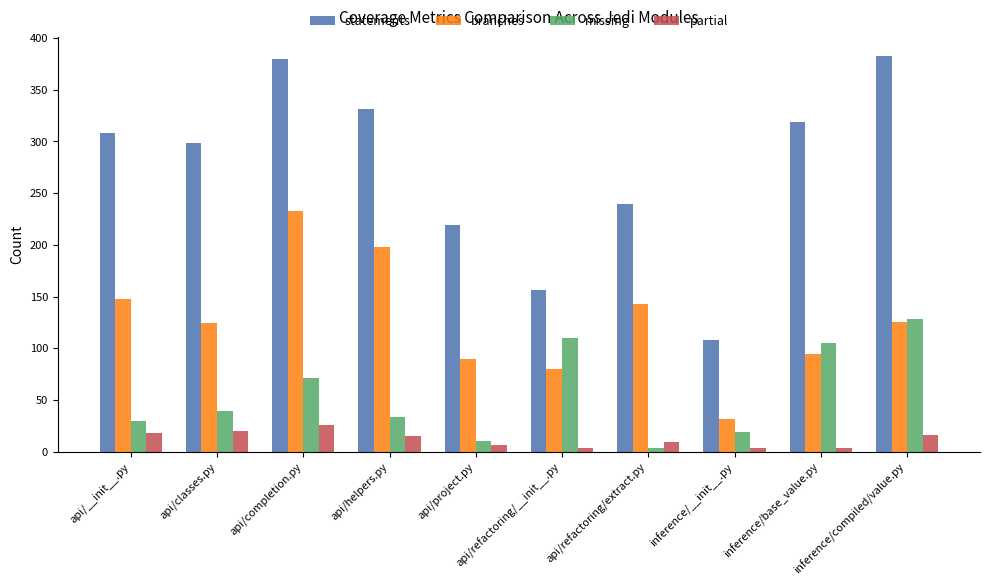

Is the value of branches at api/helpers.py greater than the value of partial at inference/base_value.py?

Yes